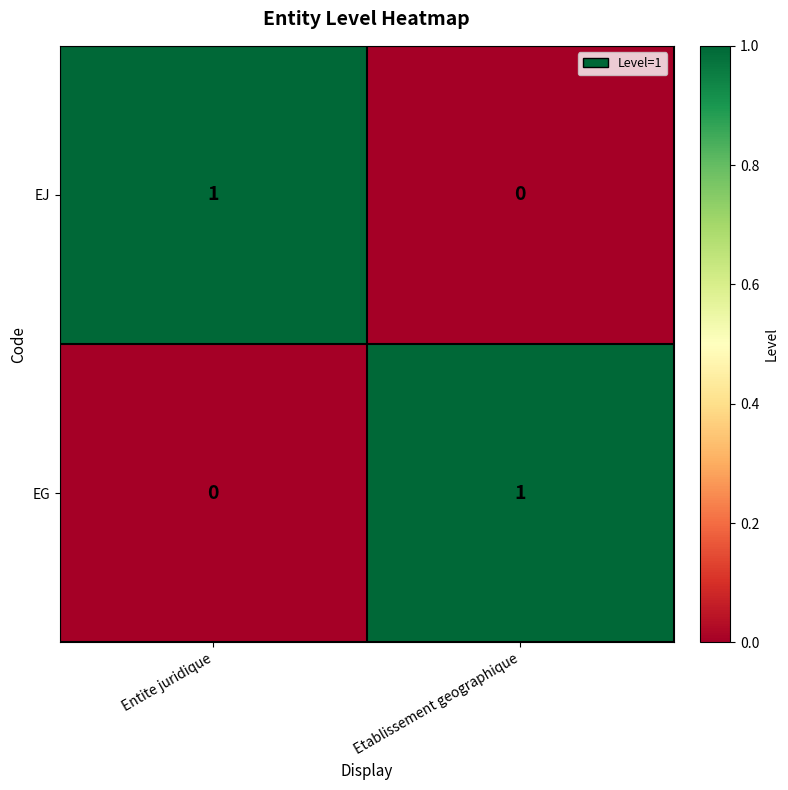

At which label does EJ reach its peak?

Entite juridique